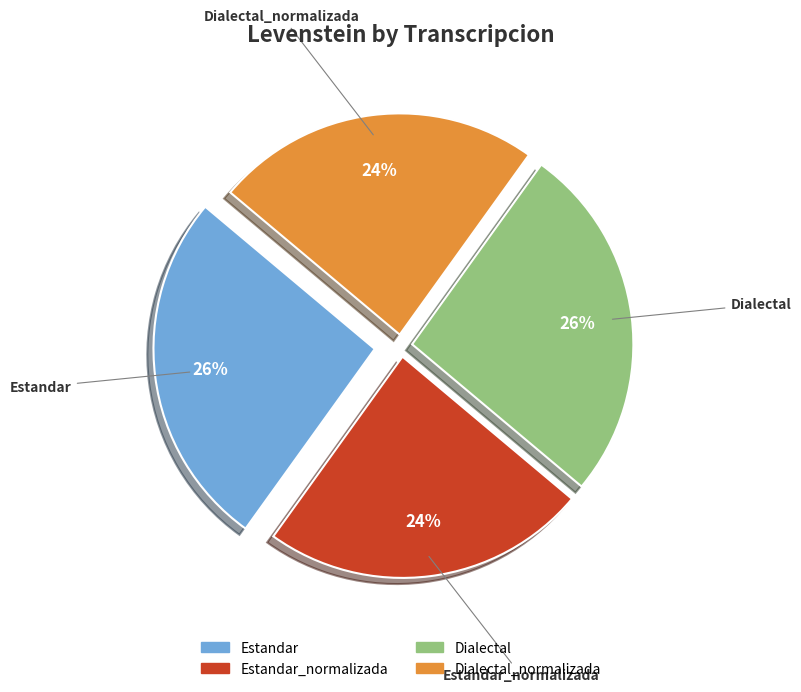

Count the number of slices in the pie.

4